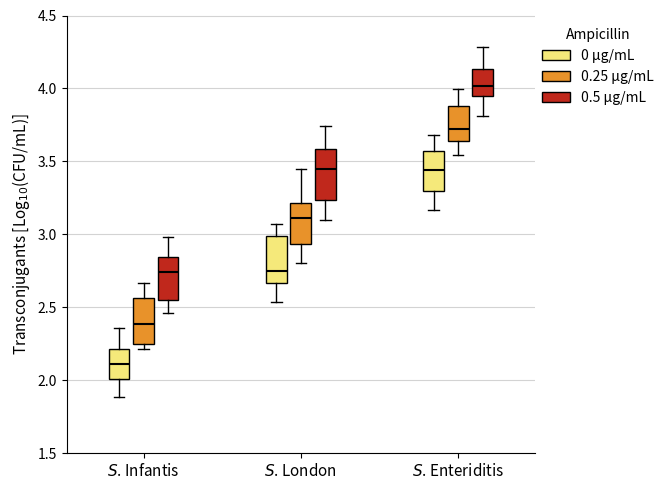

Reading left to right, read every box against the y-axis: the position of its median line, the range the box covers, and the ends of its whiskers. The values are not printed on the chart, so give them approximately, as read against the axis.

$S$. Infantis (0 µg/mL): median 2.10, box 2.00 to 2.20, whiskers 1.90 to 2.35
$S$. Infantis (0.25 µg/mL): median 2.40, box 2.25 to 2.55, whiskers 2.20 to 2.65
$S$. Infantis (0.5 µg/mL): median 2.75, box 2.55 to 2.85, whiskers 2.45 to 3.00
$S$. London (0 µg/mL): median 2.75, box 2.65 to 3.00, whiskers 2.55 to 3.05
$S$. London (0.25 µg/mL): median 3.10, box 2.95 to 3.20, whiskers 2.80 to 3.45
$S$. London (0.5 µg/mL): median 3.45, box 3.25 to 3.60, whiskers 3.10 to 3.75
$S$. Enteriditis (0 µg/mL): median 3.45, box 3.30 to 3.55, whiskers 3.15 to 3.70
$S$. Enteriditis (0.25 µg/mL): median 3.70, box 3.65 to 3.90, whiskers 3.55 to 4.00
$S$. Enteriditis (0.5 µg/mL): median 4.00, box 3.95 to 4.15, whiskers 3.80 to 4.30